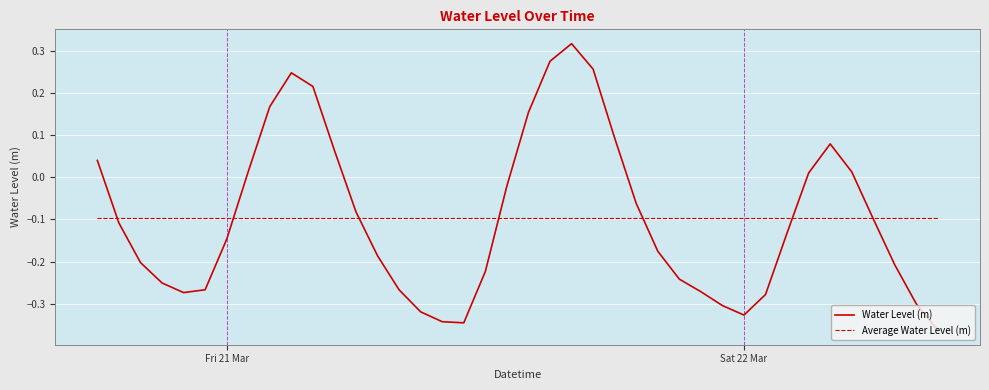

Rank the series by their maximum value, from lowest to highest.

Average Water Level (m), Water Level (m)